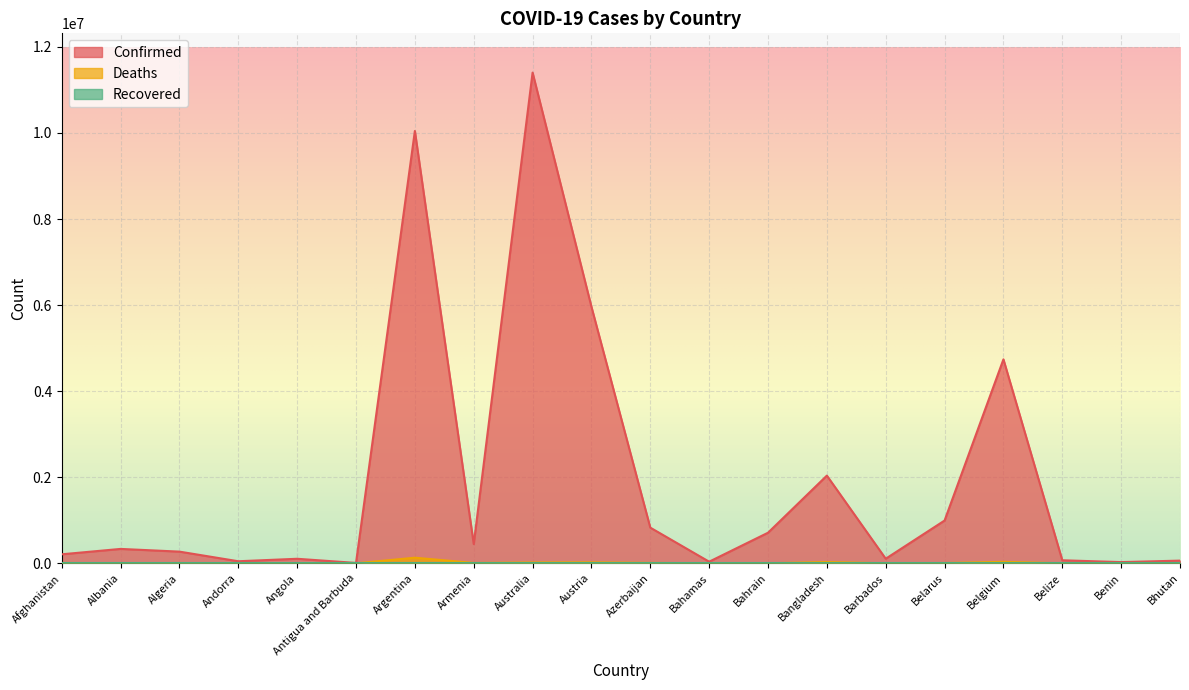

Which series has the largest total across all categories?

Confirmed